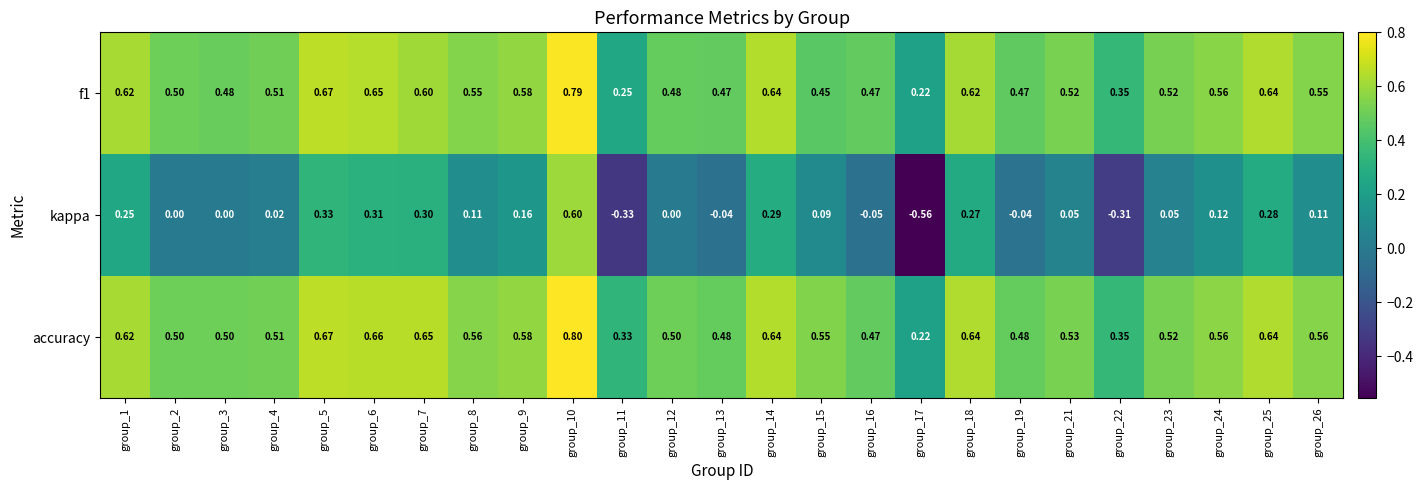

Which series has the largest total across all categories?

accuracy